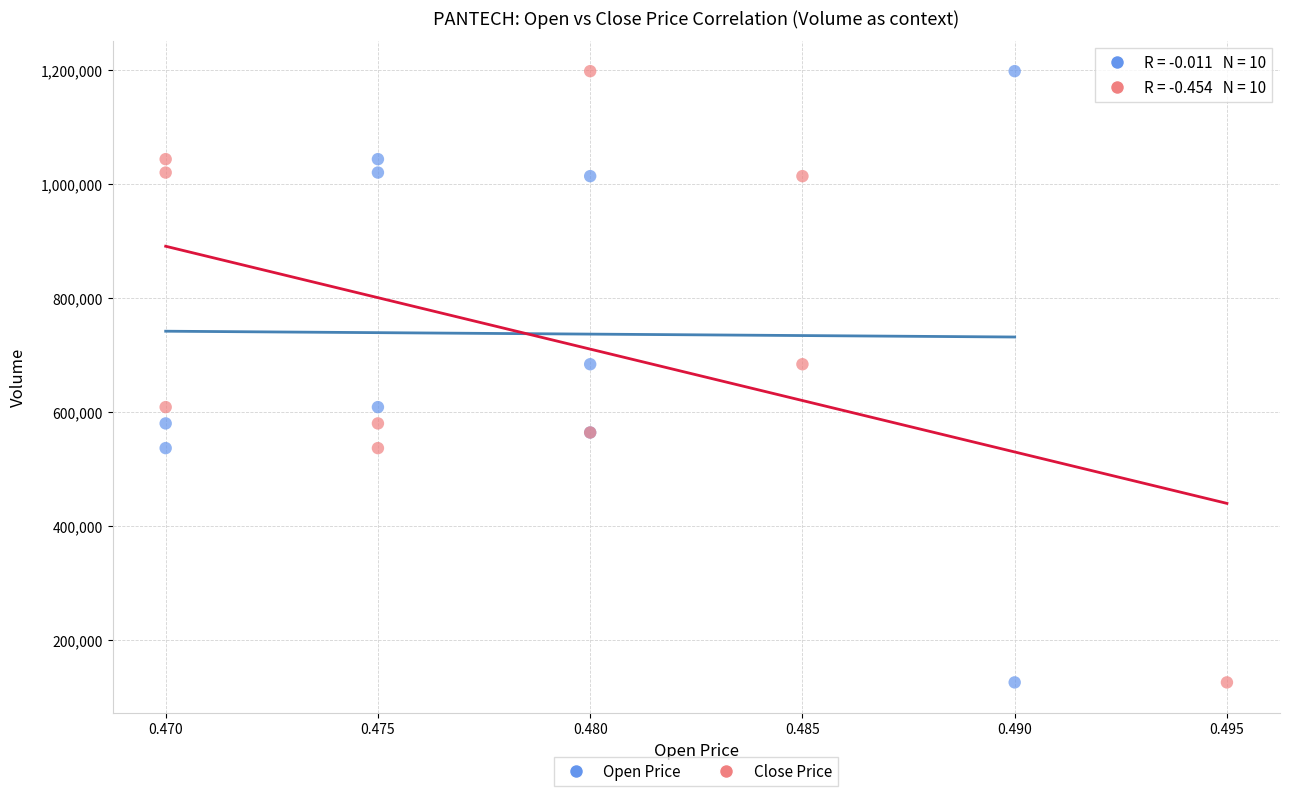

What are all the series names shown in the legend?

Open Price, Close Price